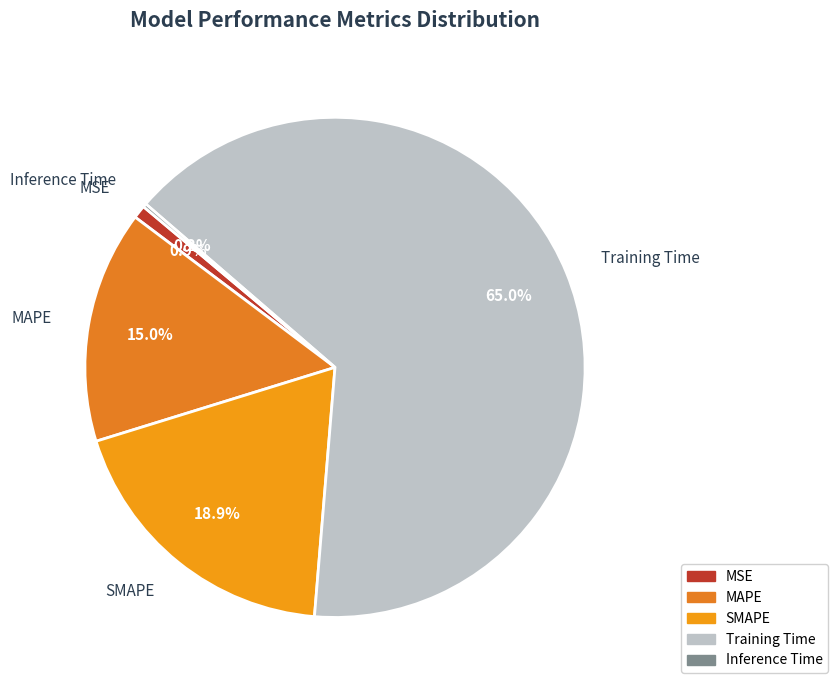

Which category accounts for the majority?

Training Time